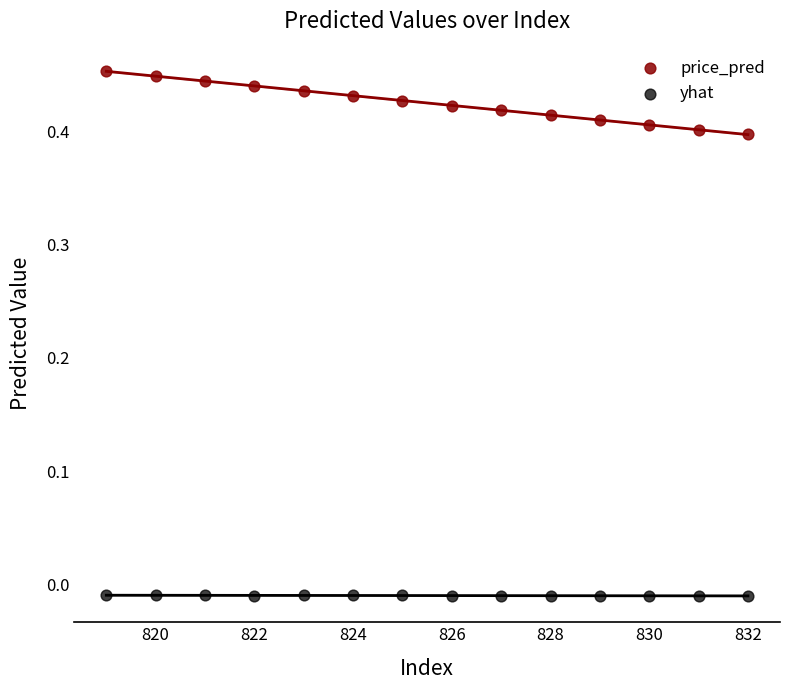

Which series contains the highest Y value?

price_pred